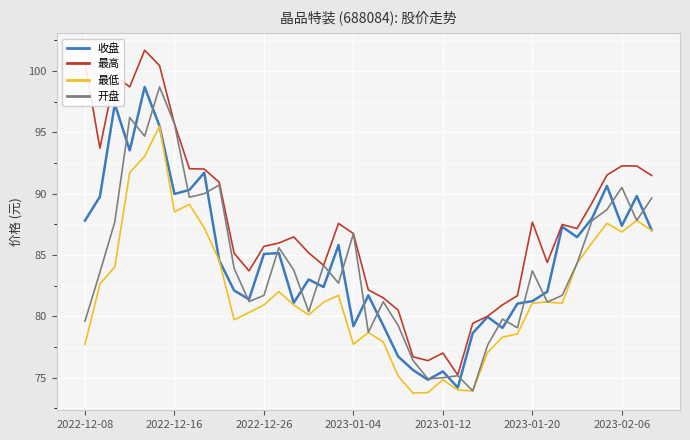

True or false: 最低 and 最高 intersect in this chart.

False